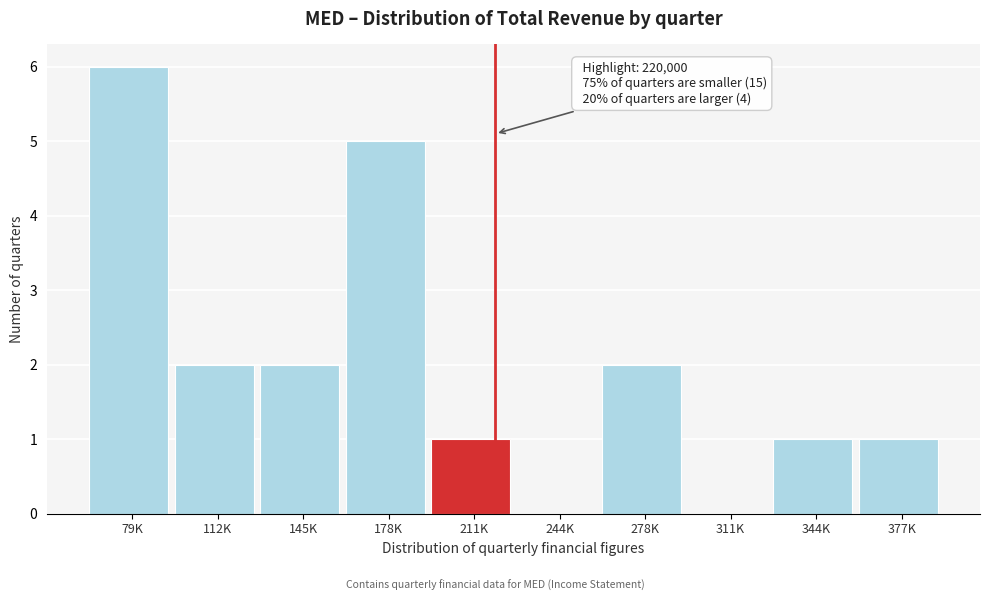

Reading left to right, list all the values displayed in this chart.

79K=6	112K=2	145K=2	178K=5	211K=1	244K=0	278K=2	311K=0	344K=1	377K=1